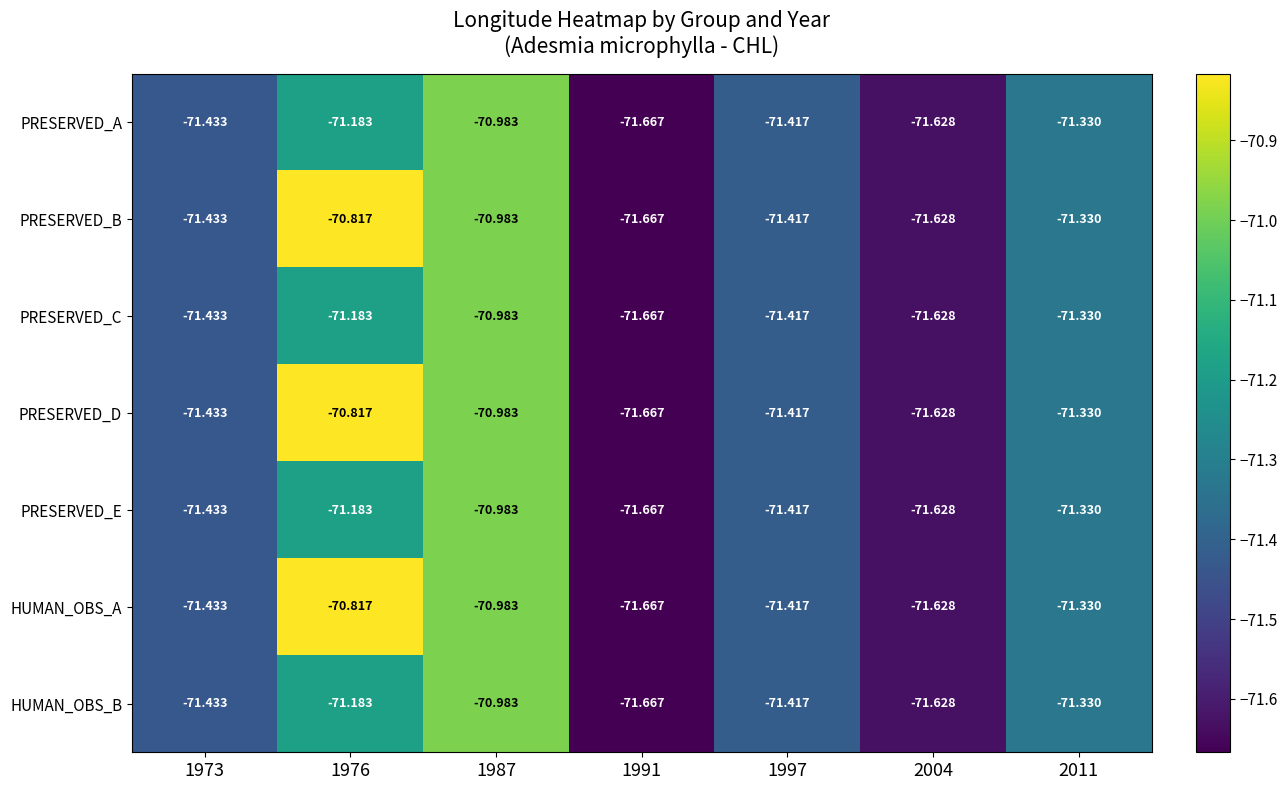

List the series in order of their peak value, highest first.

PRESERVED_B, PRESERVED_D, HUMAN_OBS_A, PRESERVED_A, PRESERVED_C, PRESERVED_E, HUMAN_OBS_B